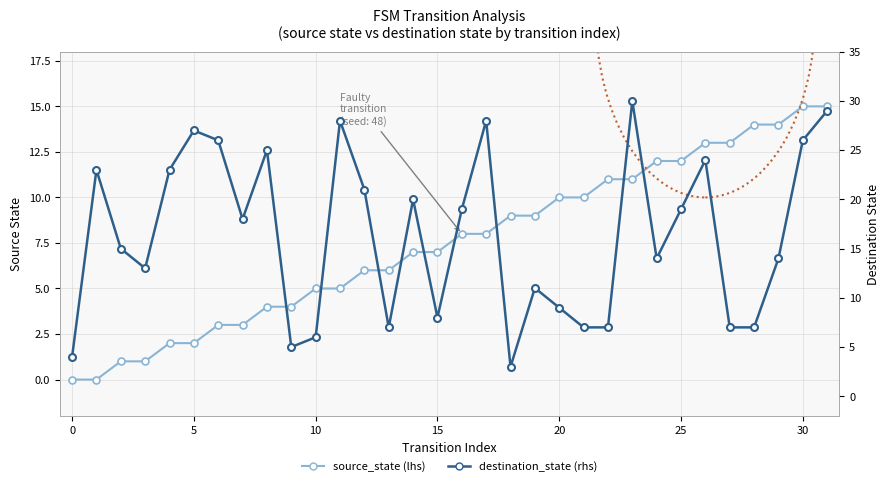

List the series in order of their peak value, lowest first.

source_state, destination_state